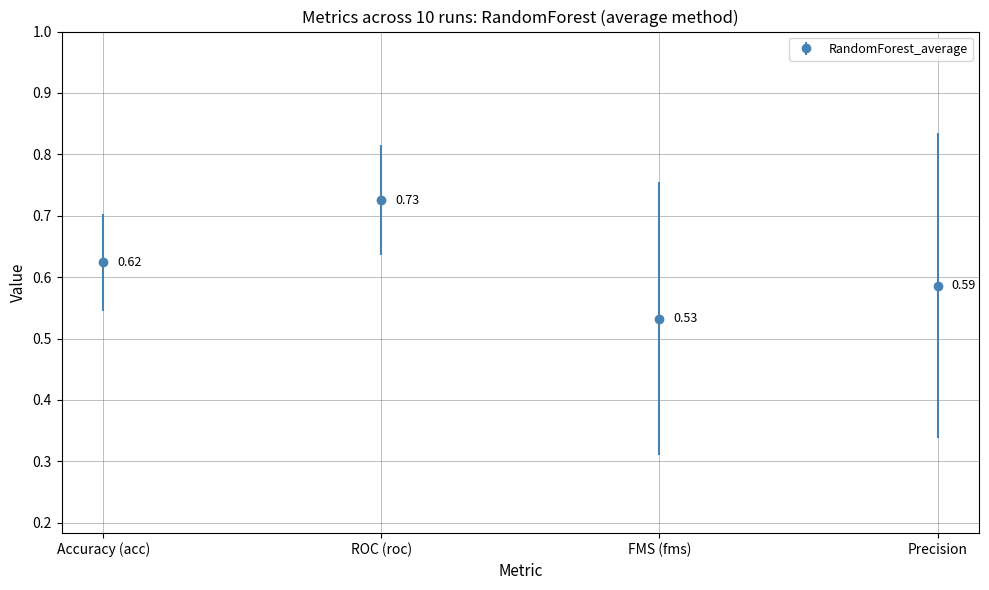

What is the label of the 1st point from the right?

Precision